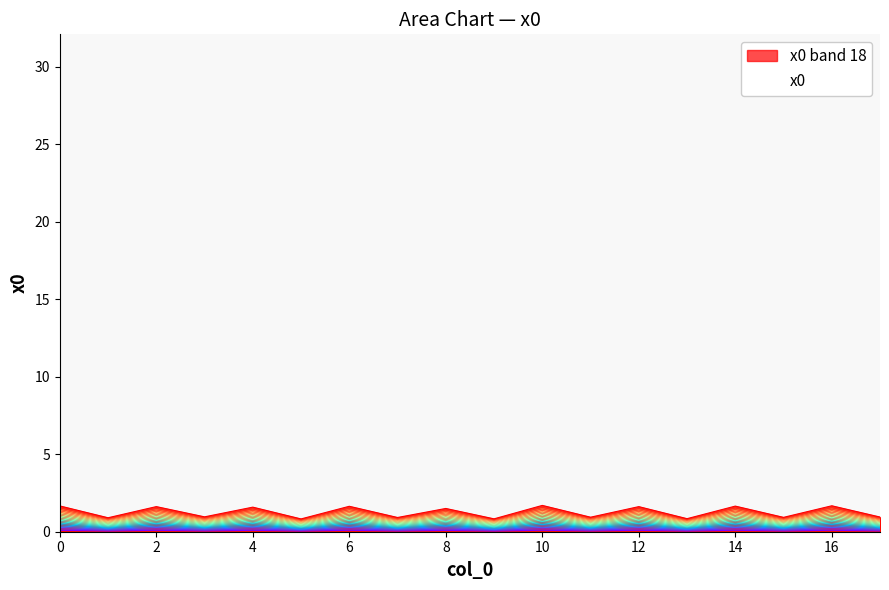

Between 16 and 17, which is larger?

16